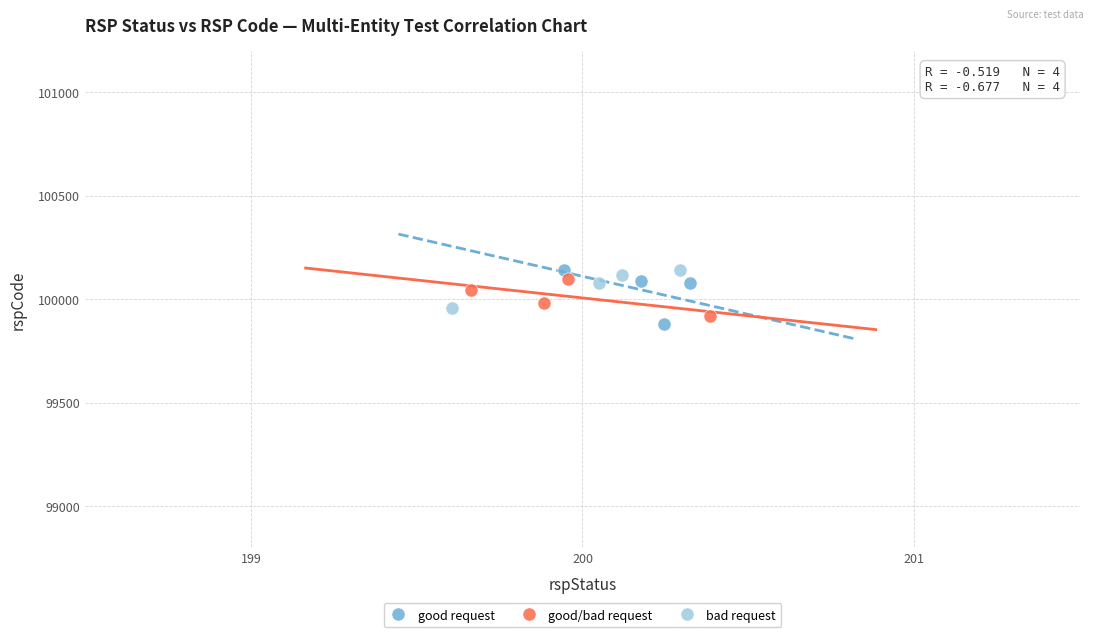

What are all the series names shown in the legend?

good request, good/bad request, bad request